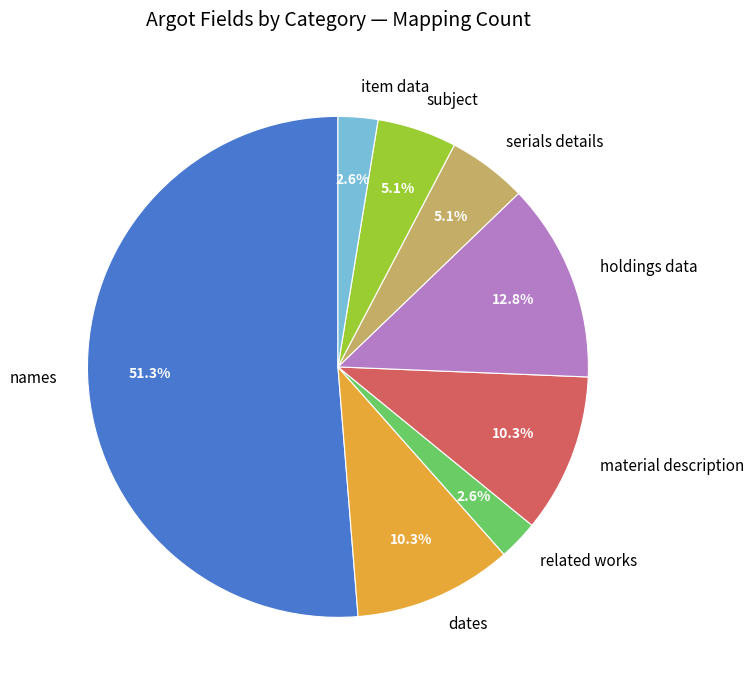

What is the ratio of the value at serials details to the value at subject?

1.0